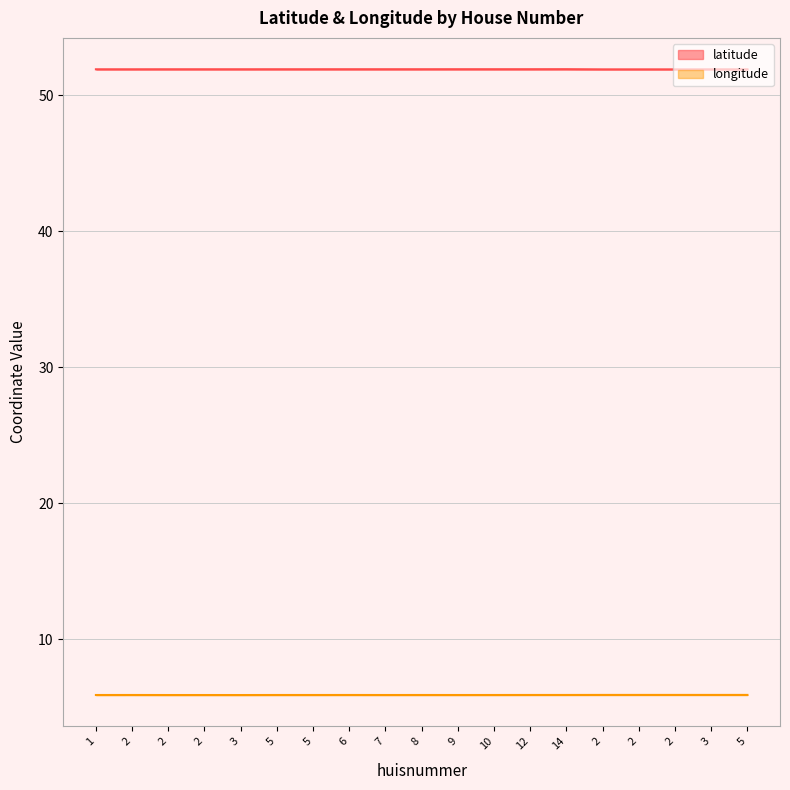

What is the lowest value of the longitude series?

5.9